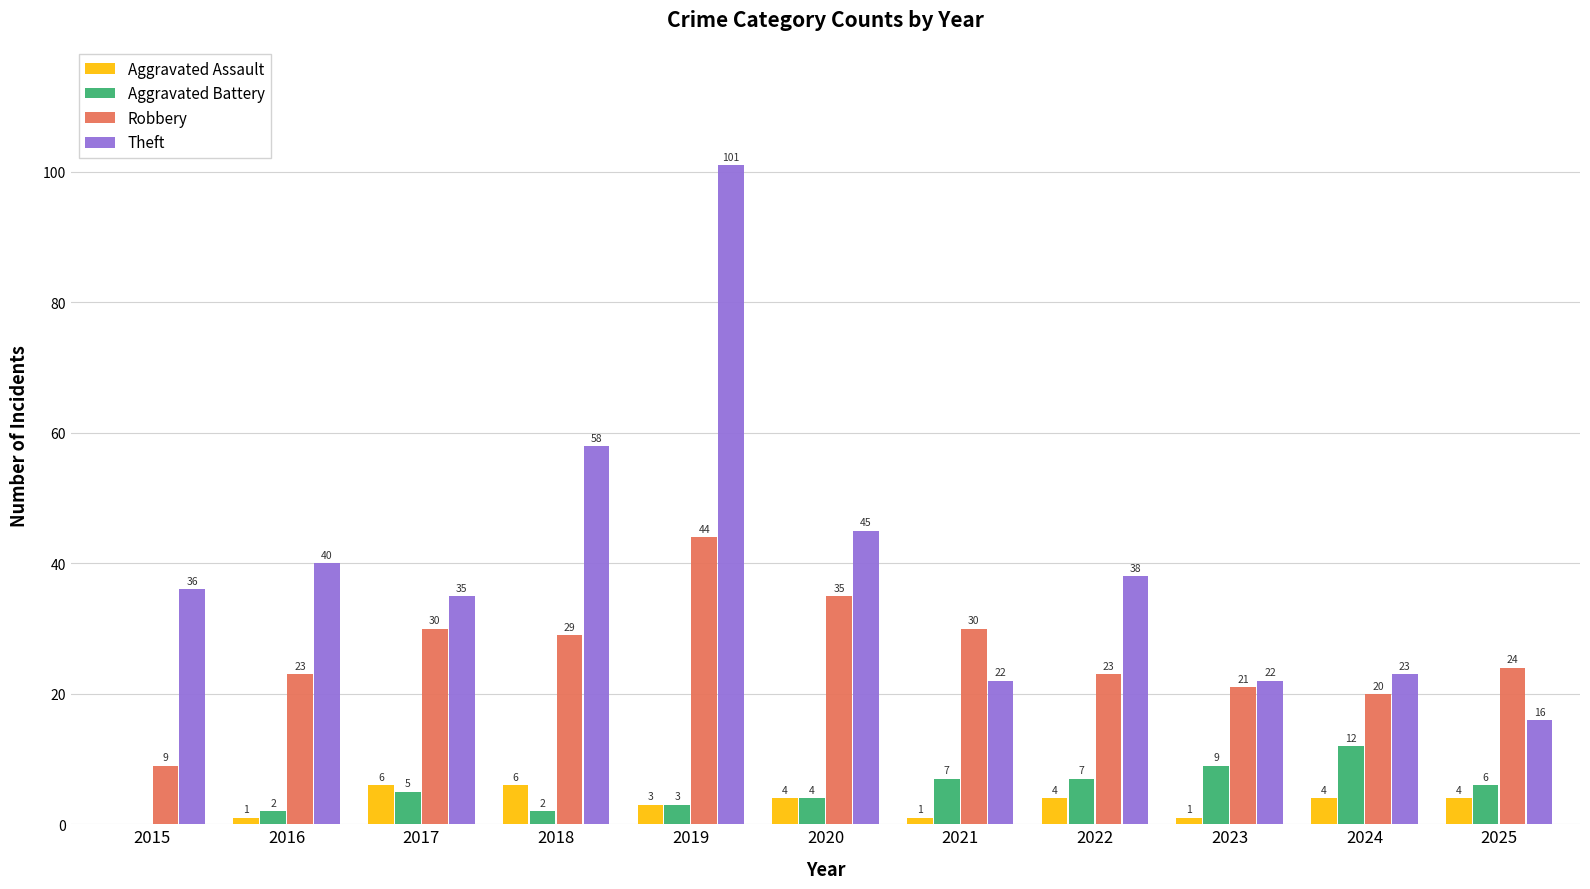

What is the maximum value shown in the chart?

101